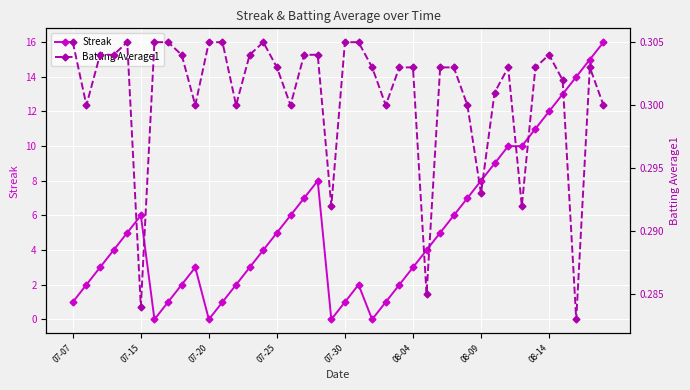

What is the sum of all Batting Average1 values?

12.0